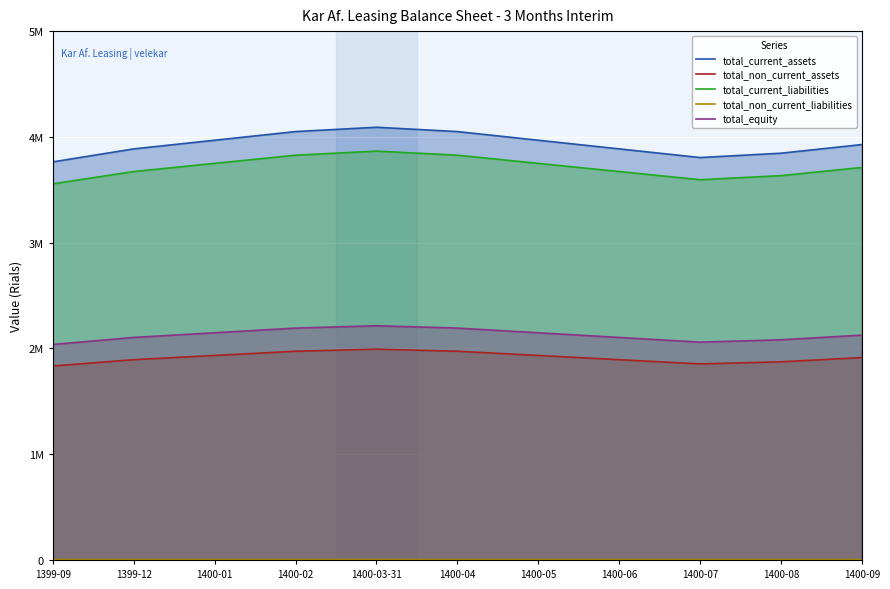

Where is the first local minimum for total_non_current_assets?

1400-07